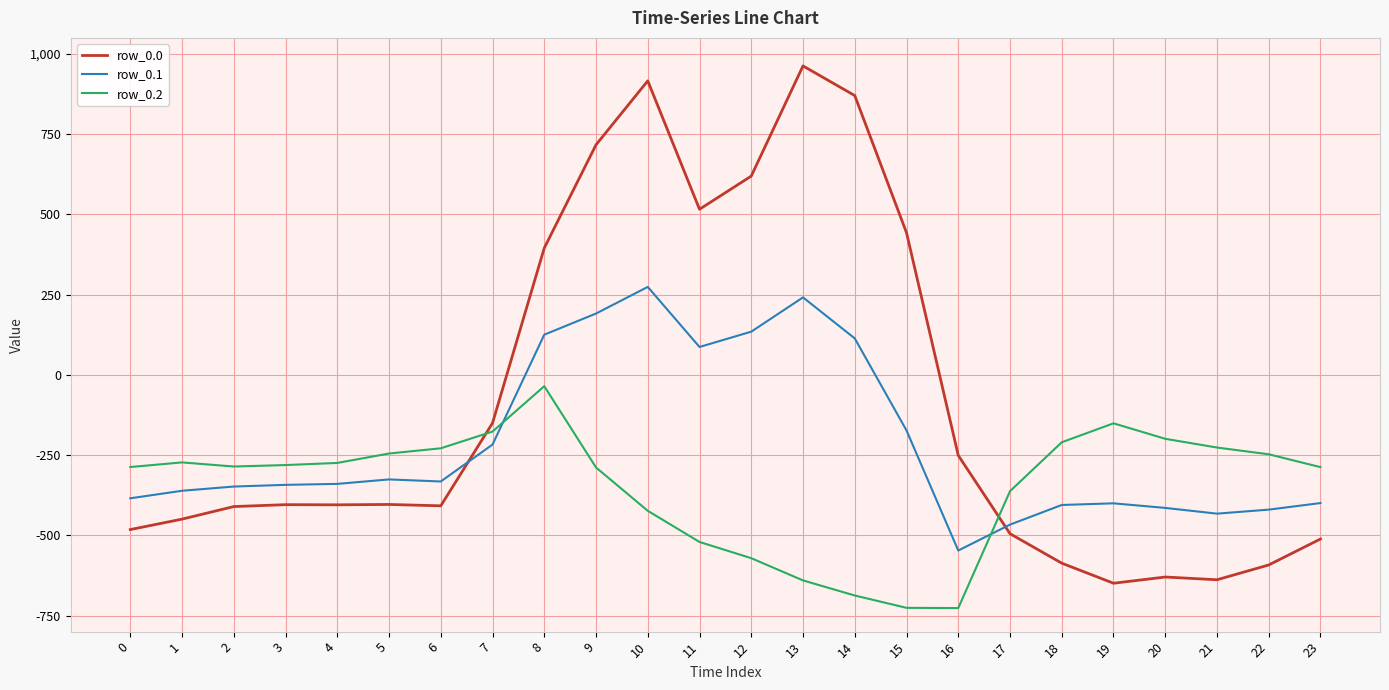

The value of row_0.0 at 17 is -494.8. True or false?

True